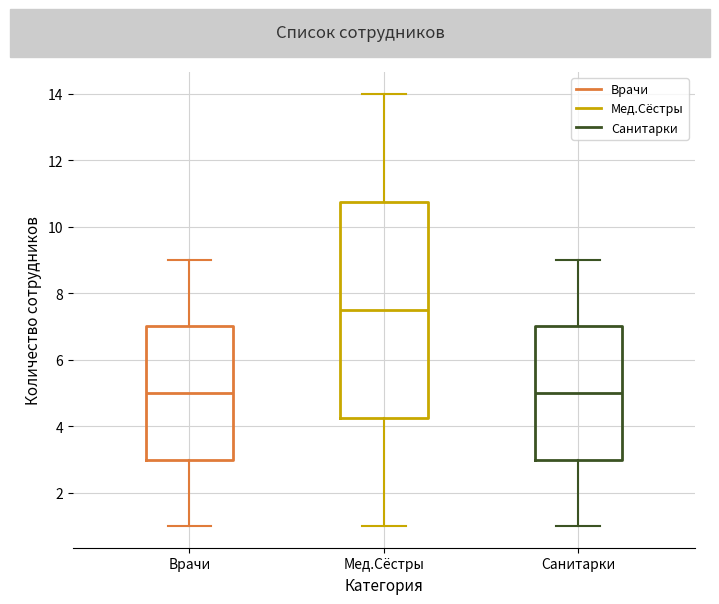

Reading left to right, transcribe this box plot: for each box, give where its median line is, the range the box spans, and where its two whiskers end, as read against the y-axis. The values are not printed on the chart, so give them approximately, as read against the axis.

Врачи: median 5.0, box 3.0 to 7.0, whiskers 1.0 to 9.0
Мед.Сёстры: median 7.6, box 4.2 to 10.8, whiskers 1.0 to 14.0
Санитарки: median 5.0, box 3.0 to 7.0, whiskers 1.0 to 9.0